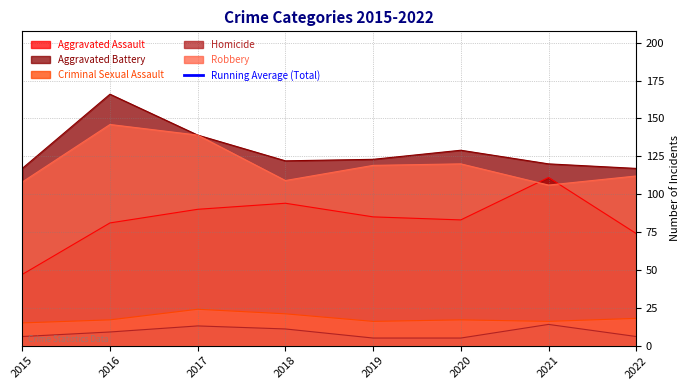

What is the sum of all values?

2838.9